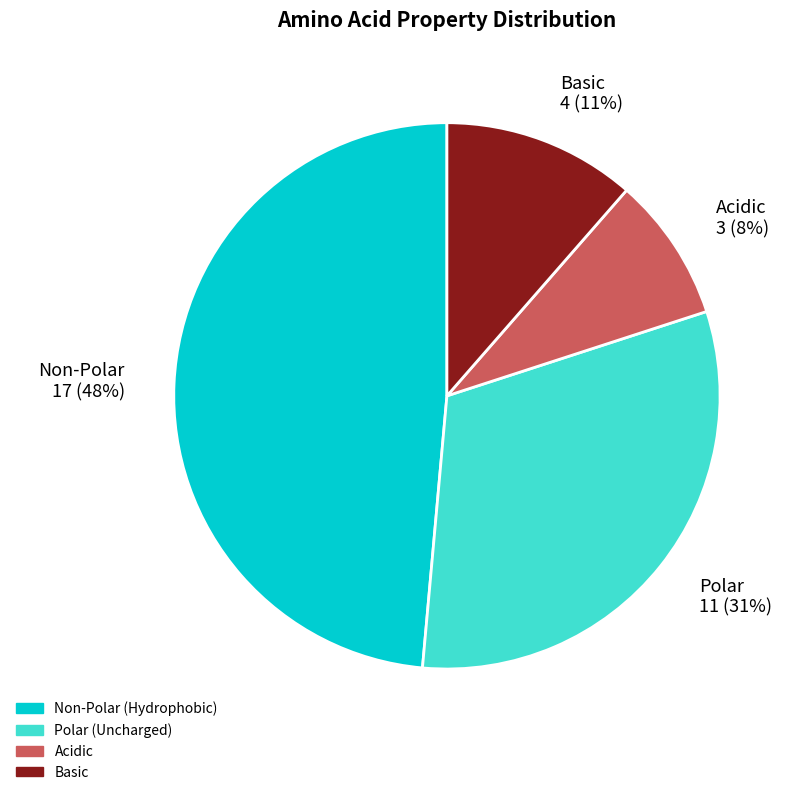

Does basic represent more than half of the total?

No